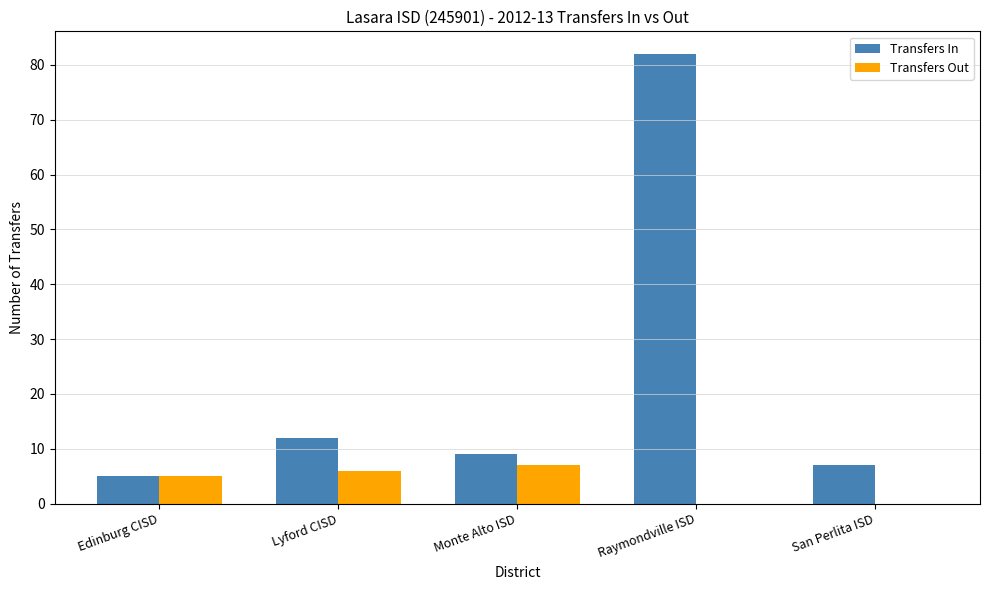

True or false: Transfers In has a value of 16 at Monte Alto ISD.

False